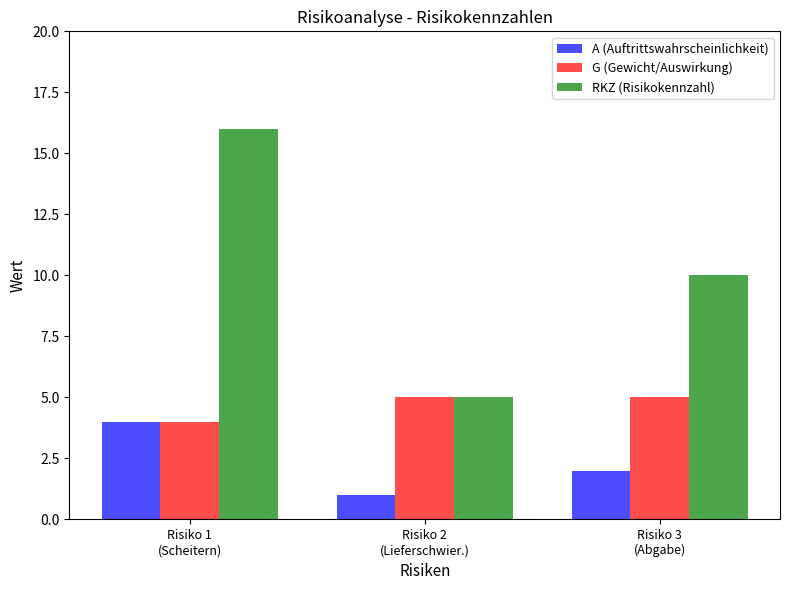

What is the maximum value shown in the chart?

16